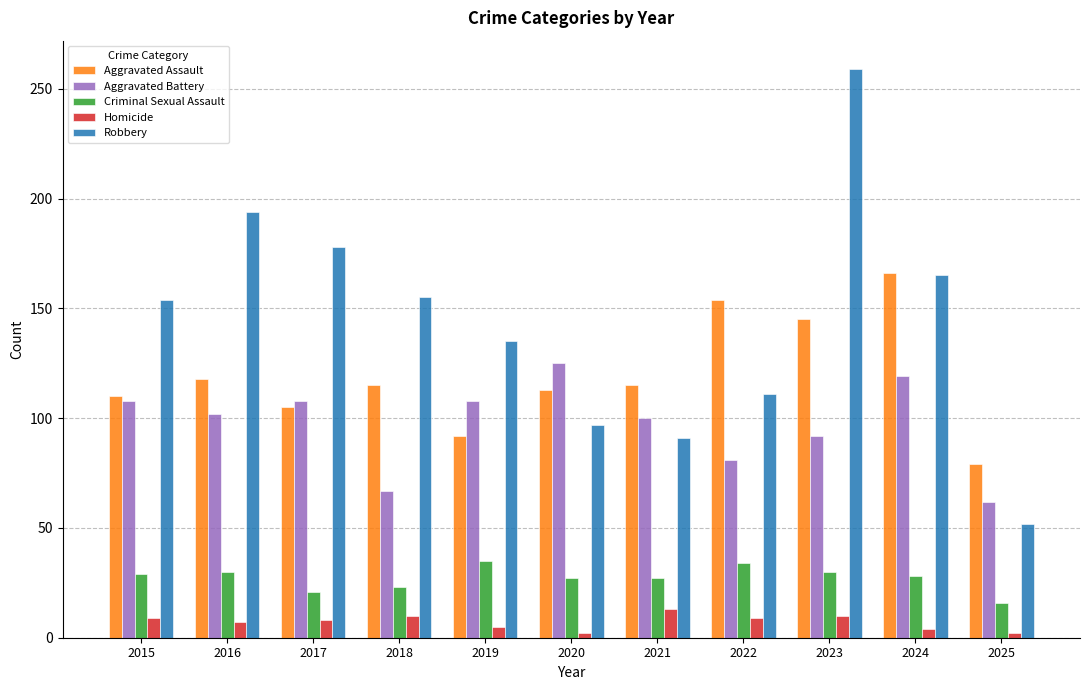

What are all the series names shown in the legend?

Aggravated Assault, Aggravated Battery, Criminal Sexual Assault, Homicide, Robbery